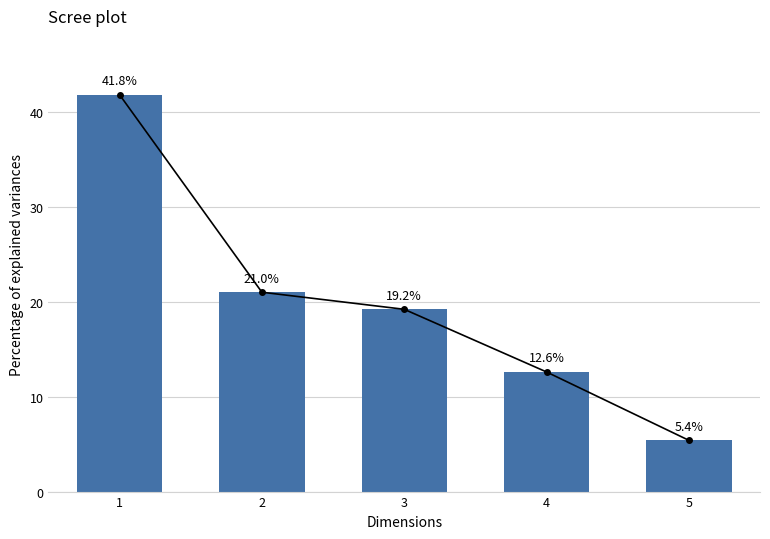

Which has a higher value, 5 or 2?

2